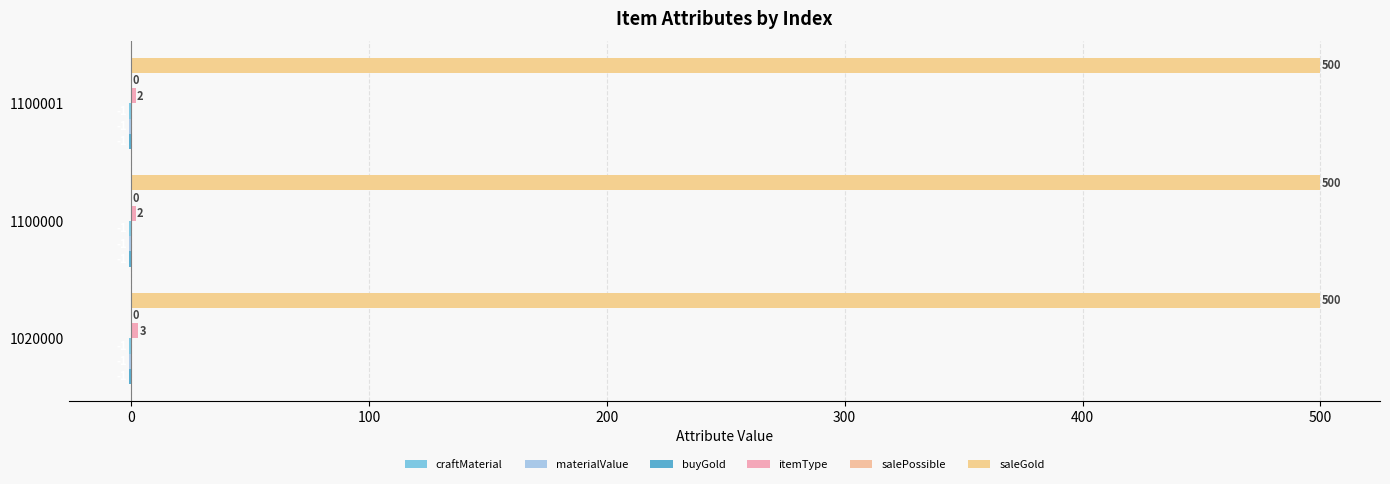

How many series are shown in this chart?

5